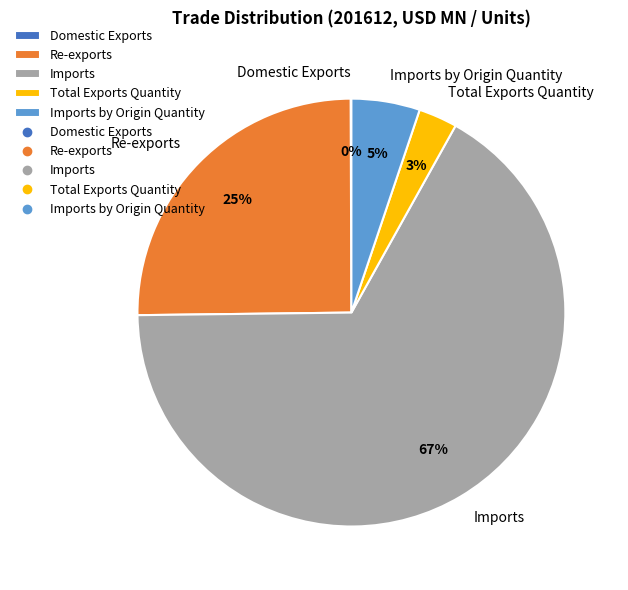

Is the sum of Re-exports and Total Exports Quantity greater than half?

No